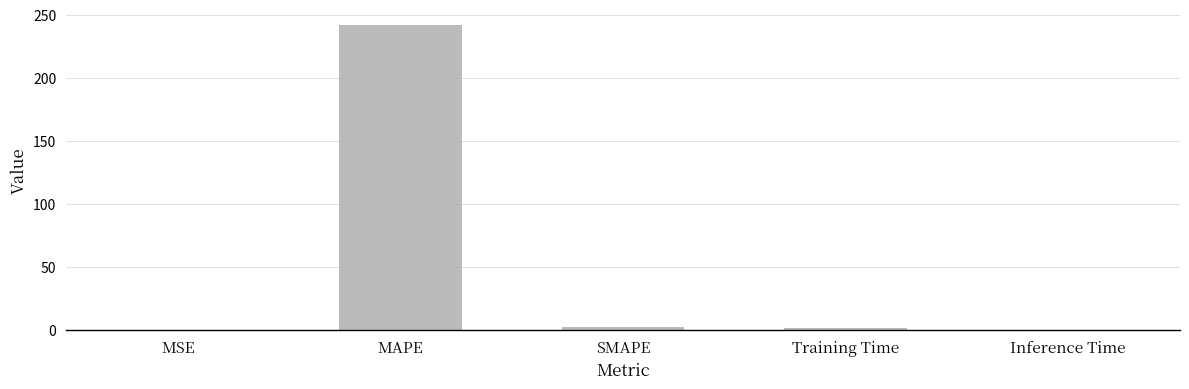

What is the average value?

49.1